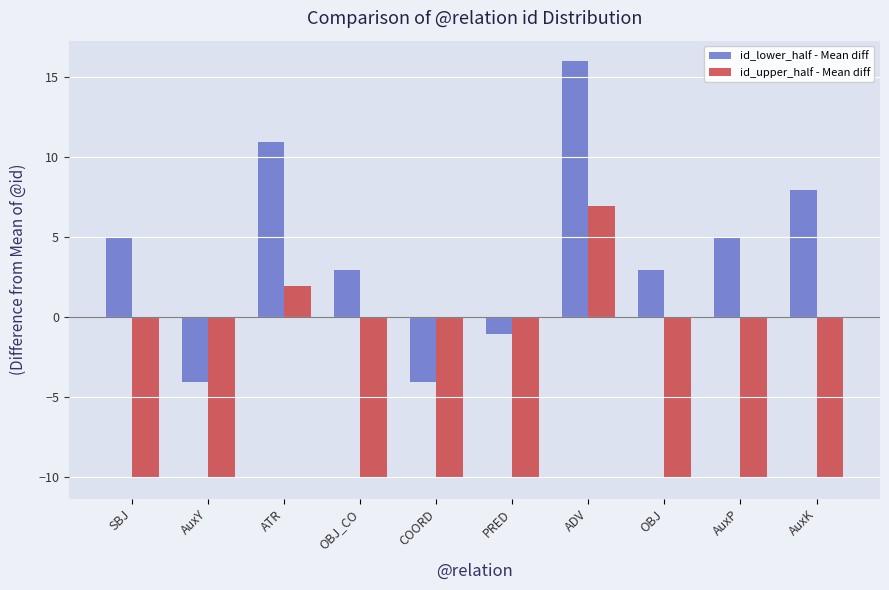

How many data points in id_lower_half - Mean diff are above 4?

5